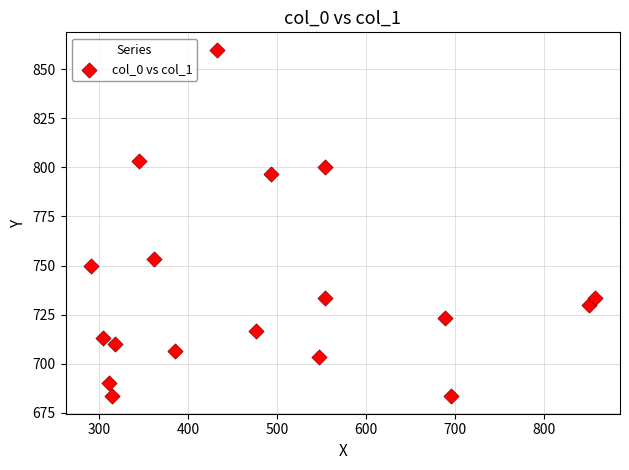

What is the range of Y values (max minus min)?

176.7